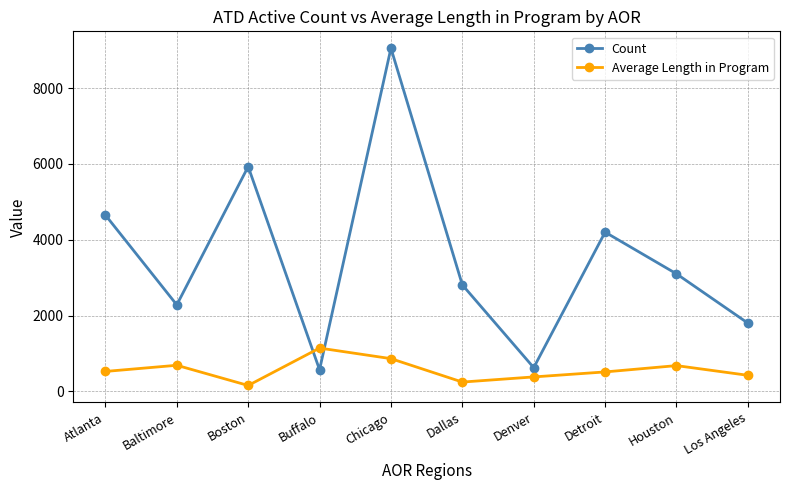

True or false: Count has a value of 3100.0 at Houston.

True